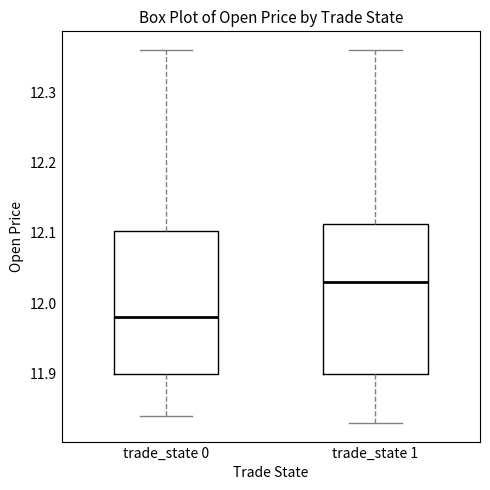

Where is the upper edge of the box for trade_state 0 on the y-axis? The values are not printed on the chart, so give them approximately, as read against the axis.

12.10